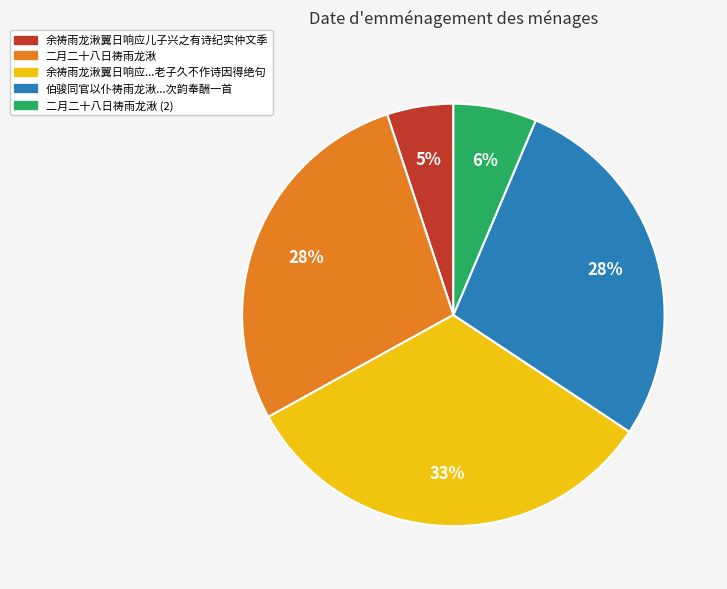

Which category has the biggest portion of the pie?

余祷雨龙湫翼日响应...老子久不作诗因得绝句